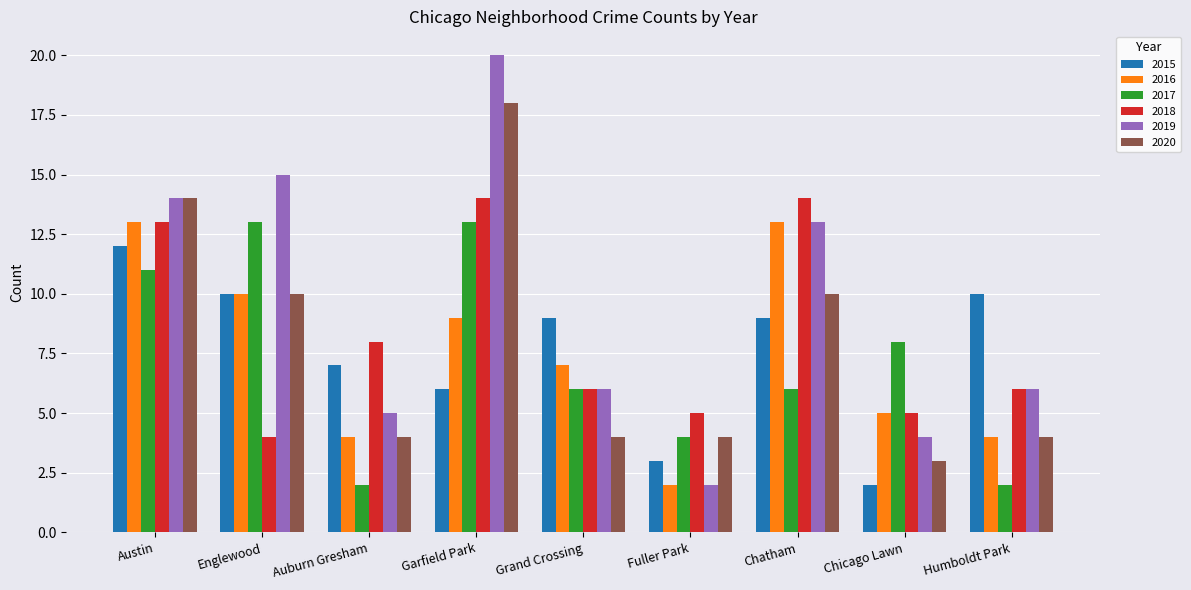

At which label does 2019 reach its peak?

Garfield Park